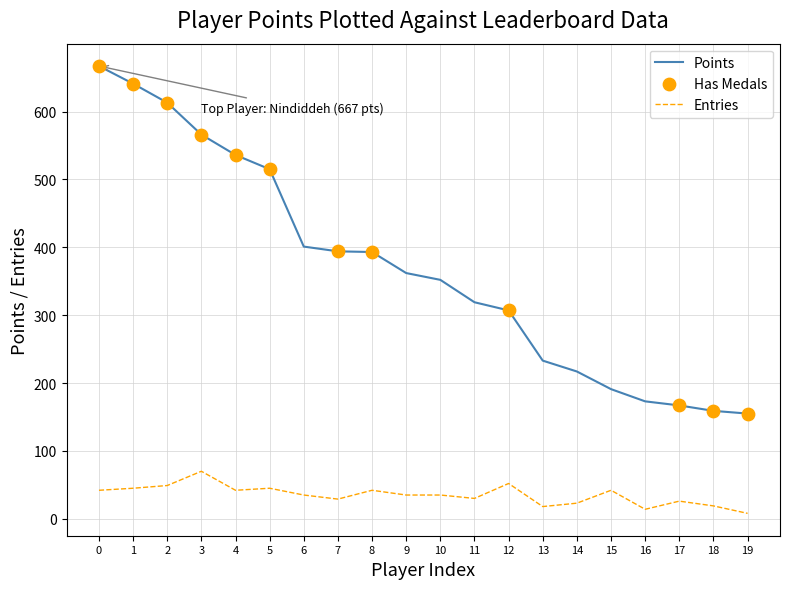

What is the difference between the maximum and minimum values in the Entries series?

62